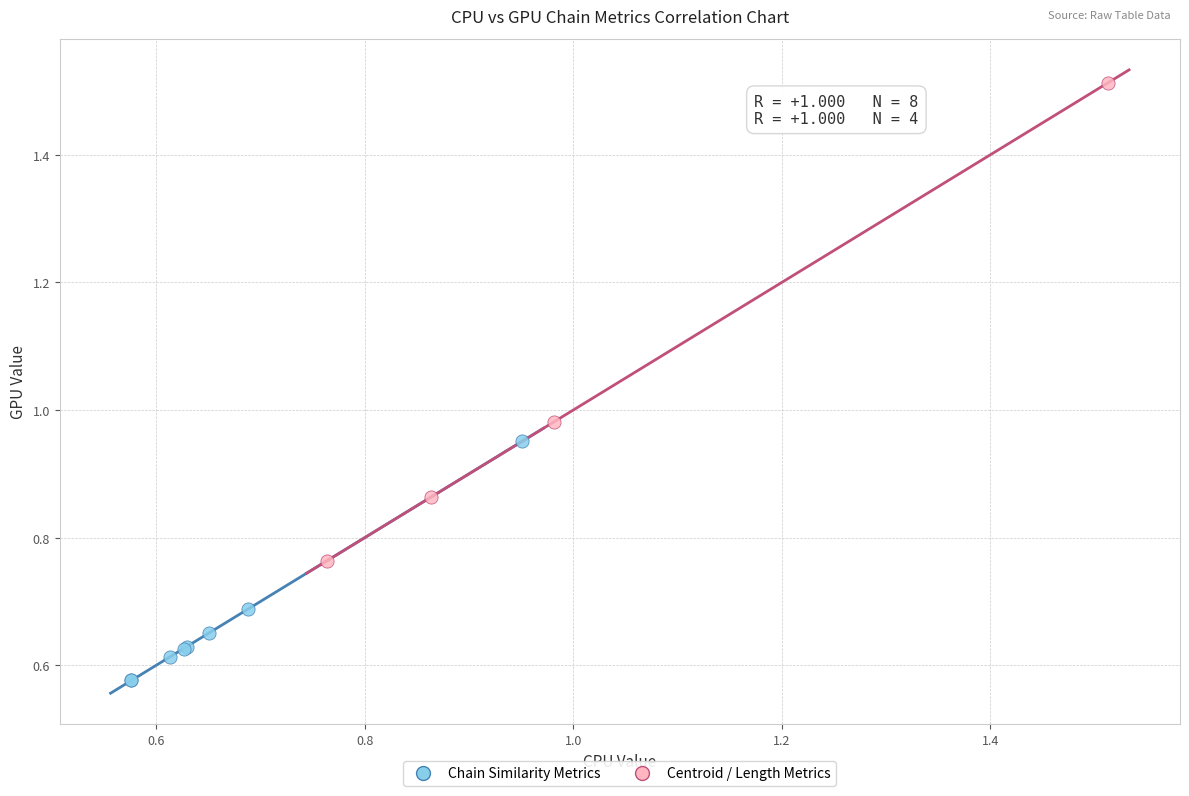

Which series reaches the maximum Y coordinate?

Centroid / Length Metrics